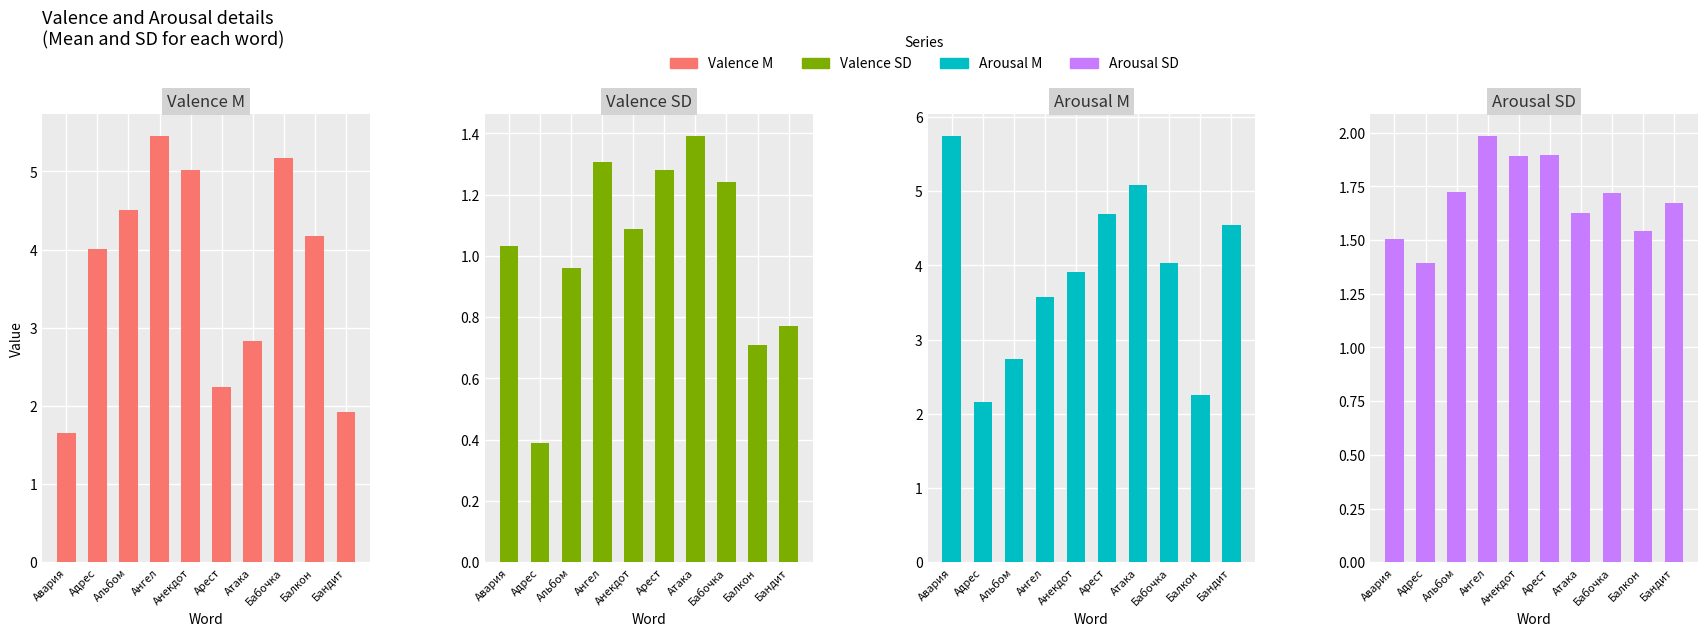

What is the sum of the Arousal SD values at Арест and Балкон?

3.4